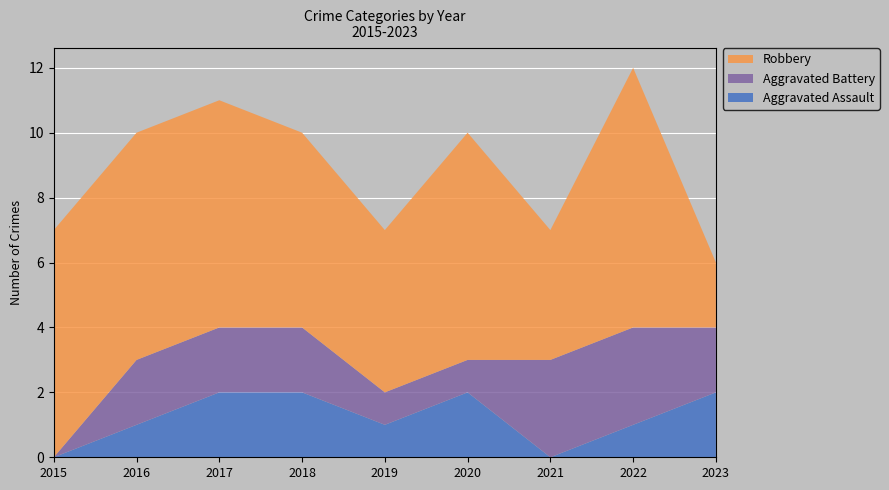

Reading right to left, extract all data points from this chart.

Aggravated Assault: 2	1	0	2	1	2	2	1	0
Aggravated Battery: 2	3	3	1	1	2	2	2	0
Robbery: 2	8	4	7	5	6	7	7	7